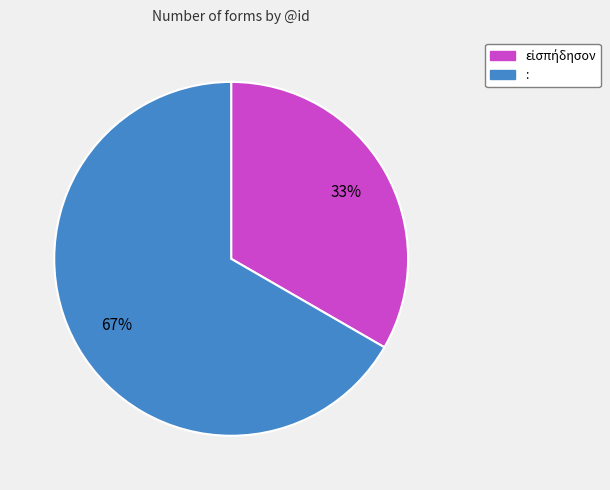

True or false: : accounts for 56% of the total.

False